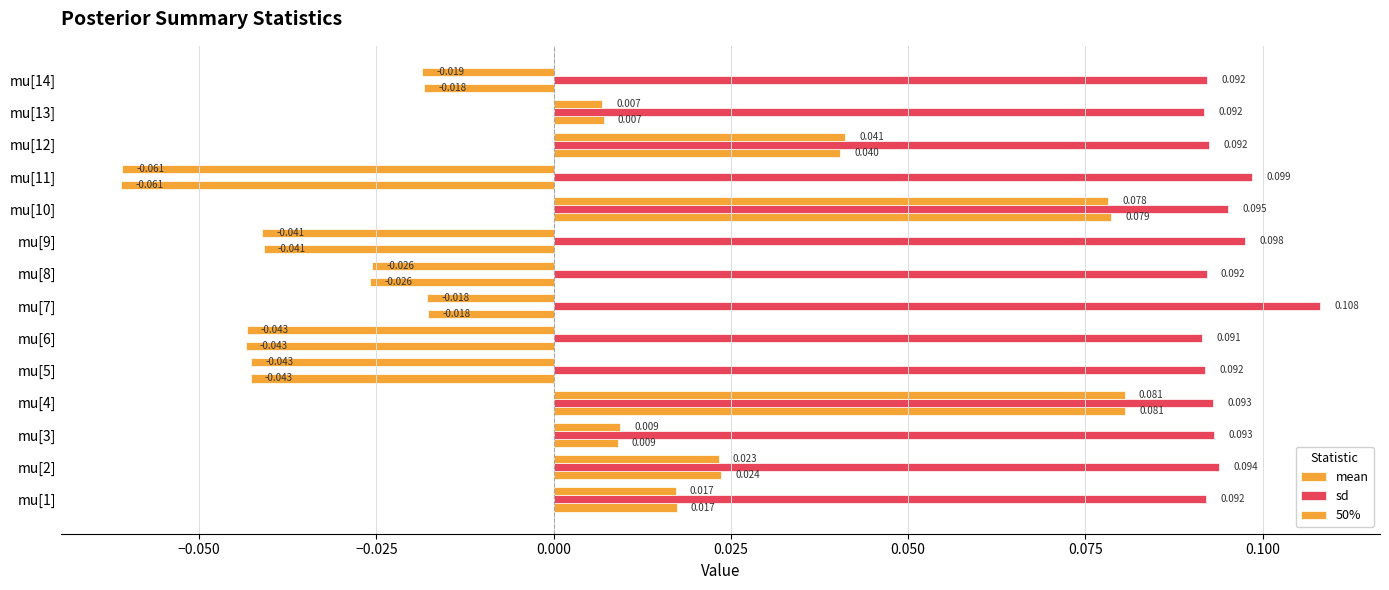

What is the value of the sd bar at the 7th from the left?

0.1